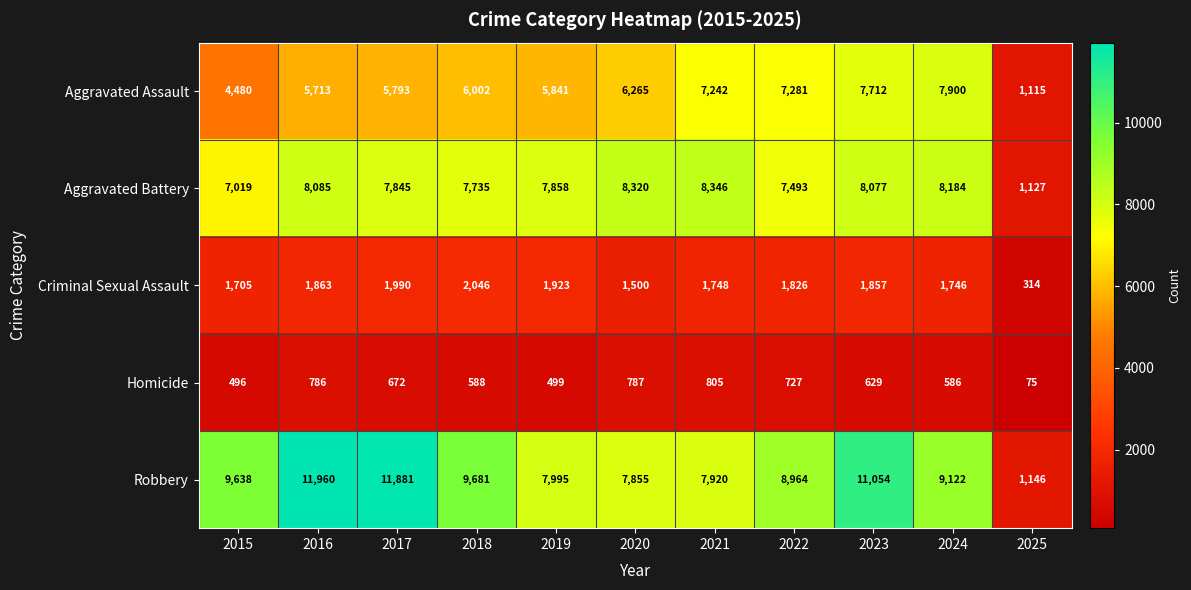

What is the total value across all series at 2023?

29329